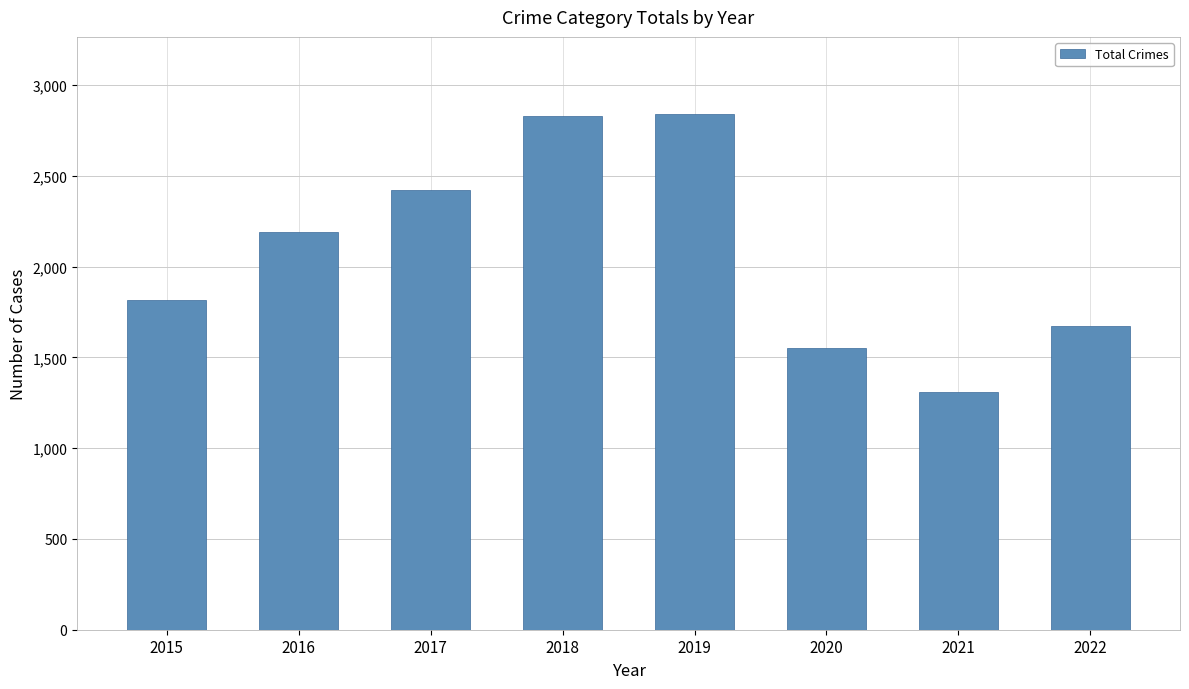

At which label is the value closest to 2073?

2016